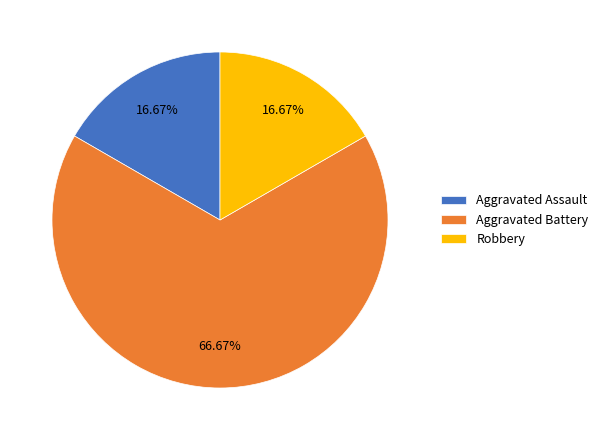

True or false: Aggravated Battery accounts for 67% of the total.

True